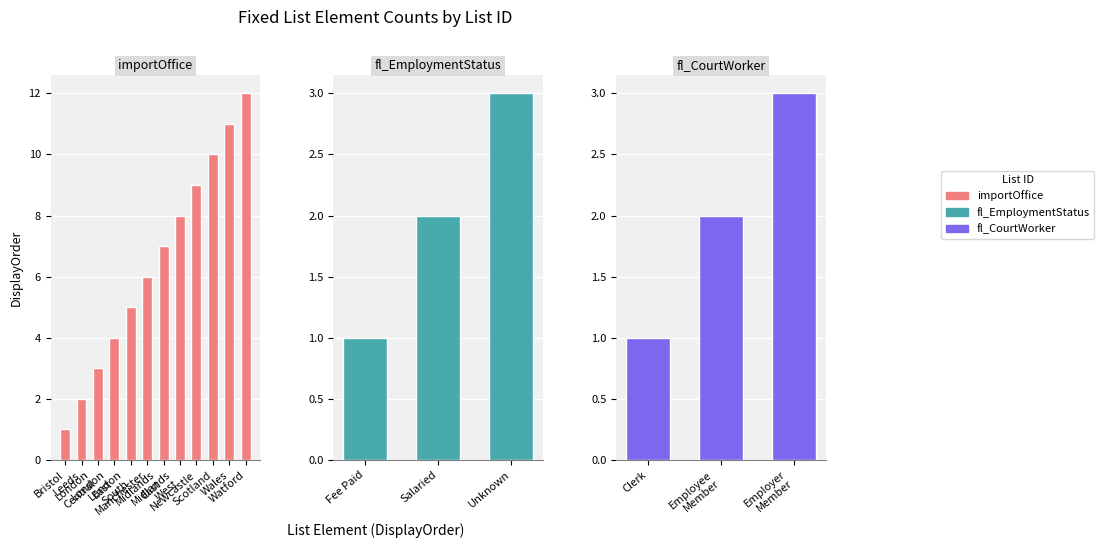

What is the sum of the importOffice values at 8 and 0?

10